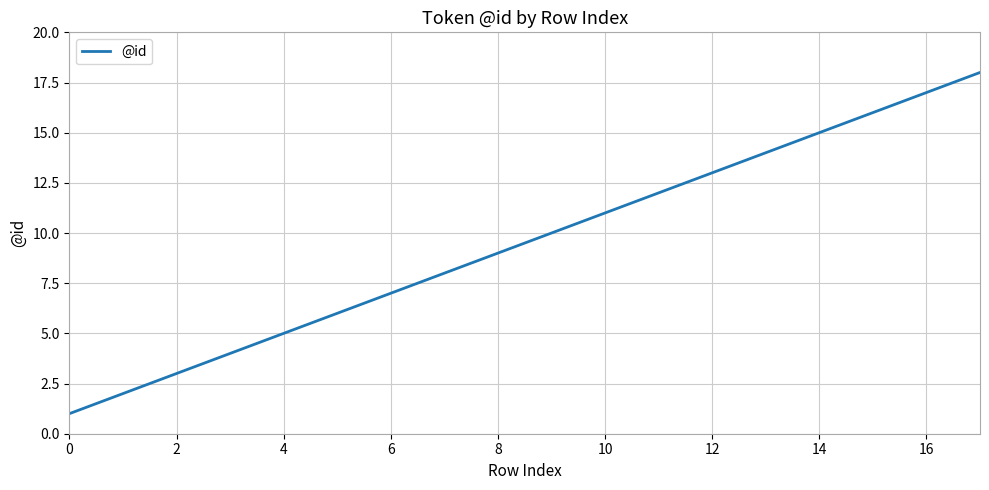

What is the difference between the maximum and minimum values?

17